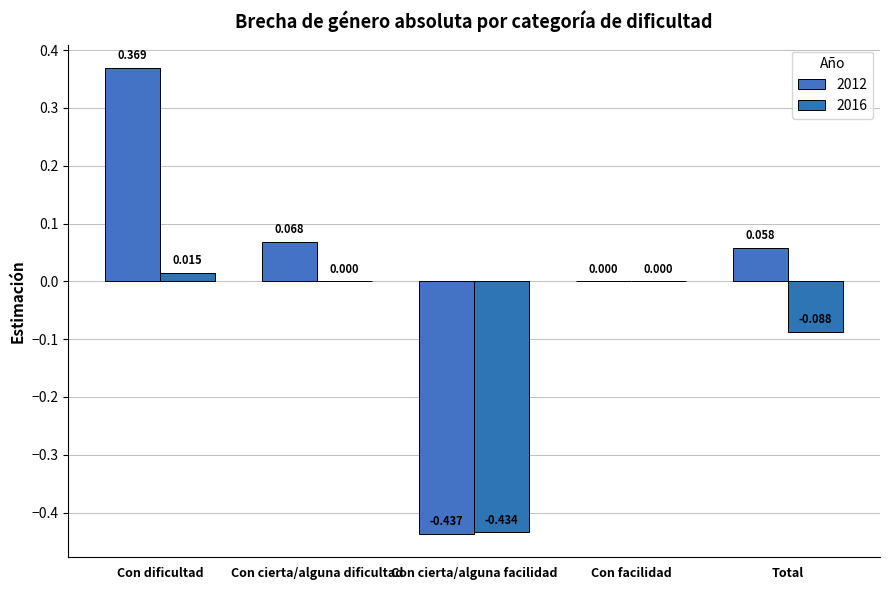

What is the label of the 1st bar from the right?

Total